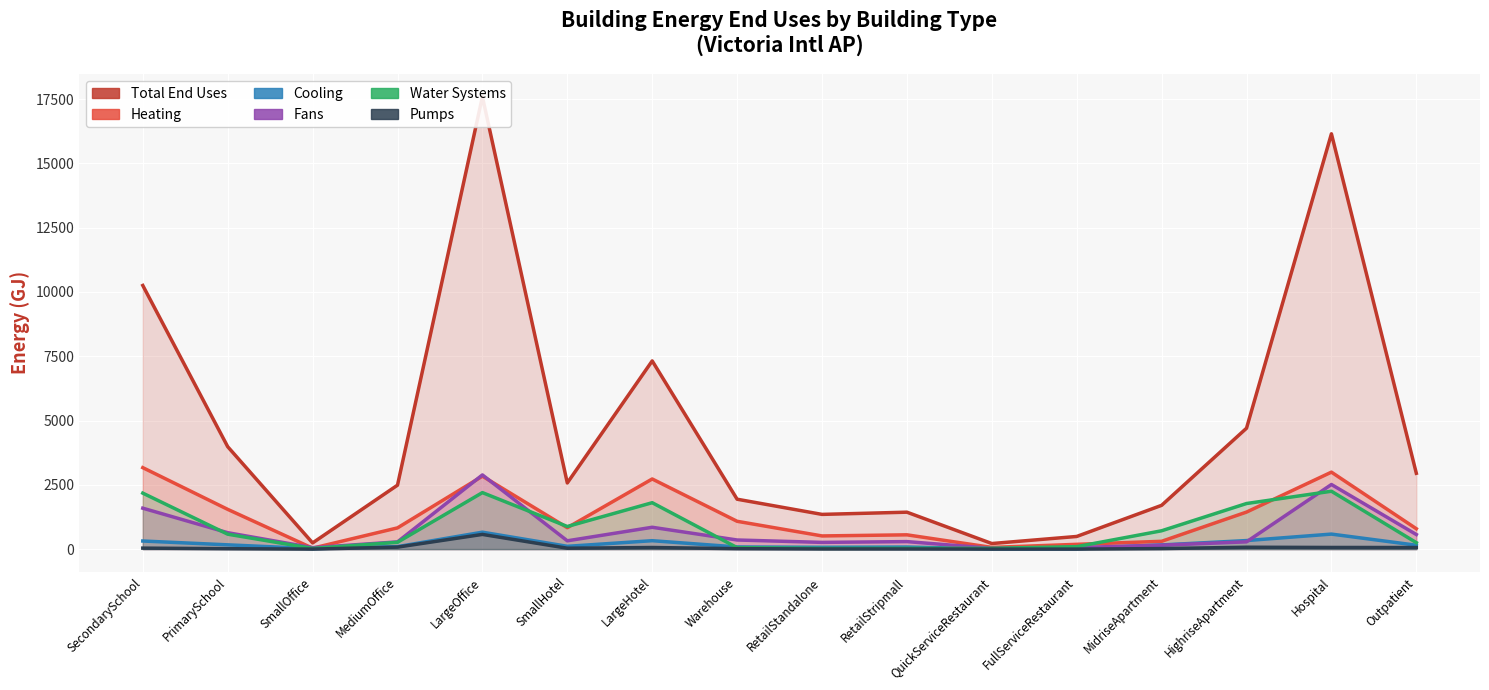

What is the difference between the maximum and minimum values in the water_systems_gj series?

2224.4